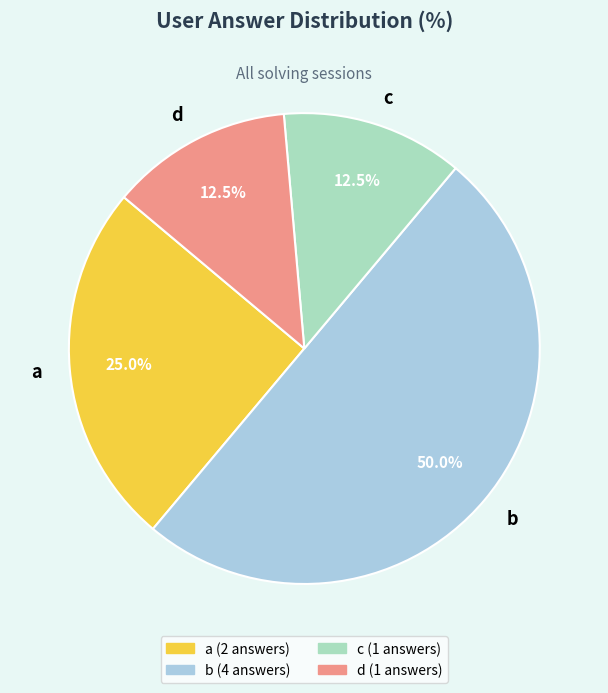

How many segments does this pie chart have?

4